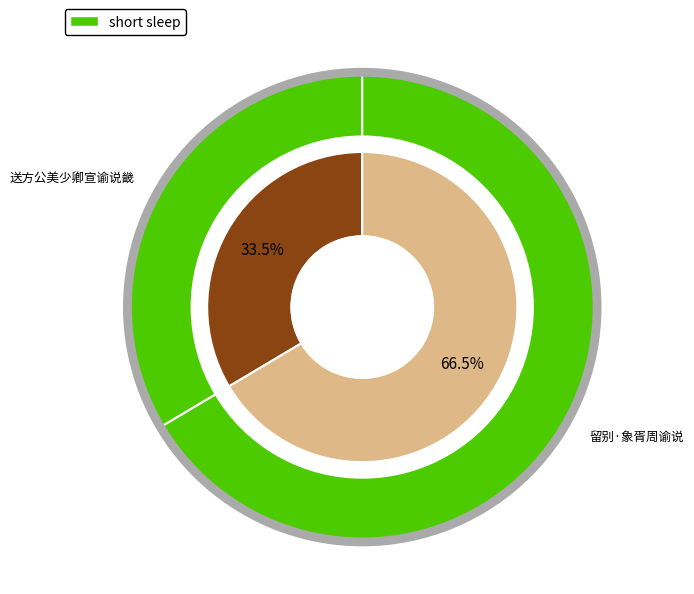

How much of the chart is everything except 留别·象胥周谕说?

33.5%